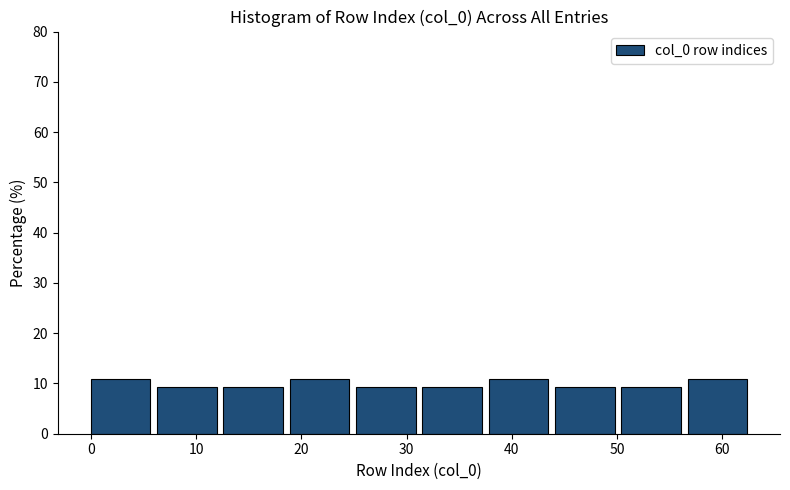

How tall is the bar that spans 25.2 to 31.5 on the x-axis? Neither the bar edges nor the heights are printed on the chart, so give them approximately, as read against the axes.

9